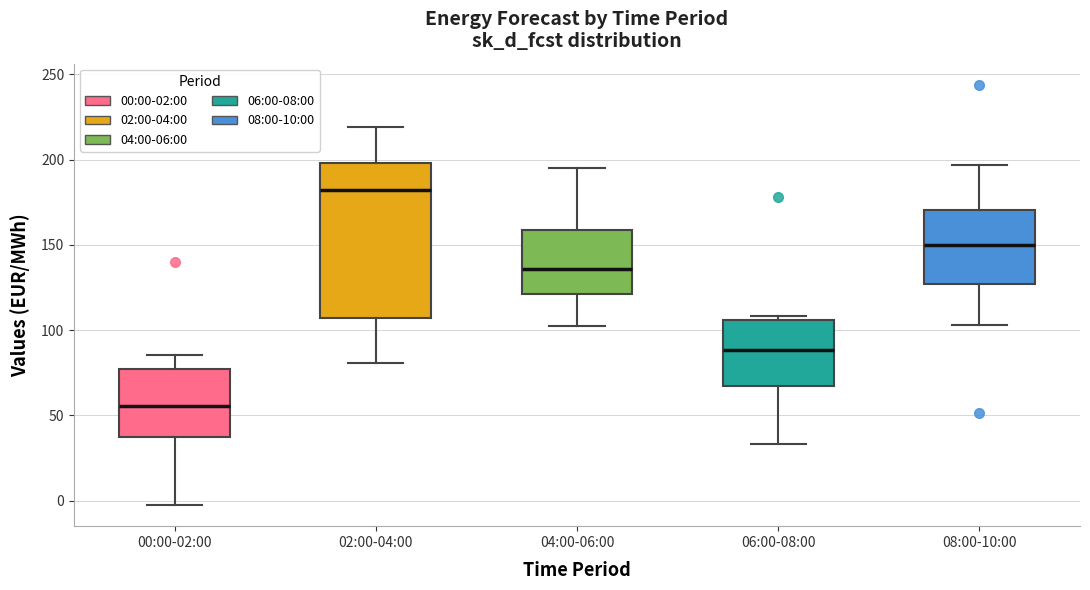

Reading left to right, read every box against the y-axis: the position of its median line, the range the box covers, and the ends of its whiskers. The values are not printed on the chart, so give them approximately, as read against the axis.

00:00-02:00: median 55, box 35 to 75, whiskers -5 to 85
02:00-04:00: median 180, box 105 to 200, whiskers 80 to 220
04:00-06:00: median 135, box 120 to 160, whiskers 100 to 195
06:00-08:00: median 90, box 65 to 105, whiskers 35 to 110
08:00-10:00: median 150, box 125 to 170, whiskers 105 to 195